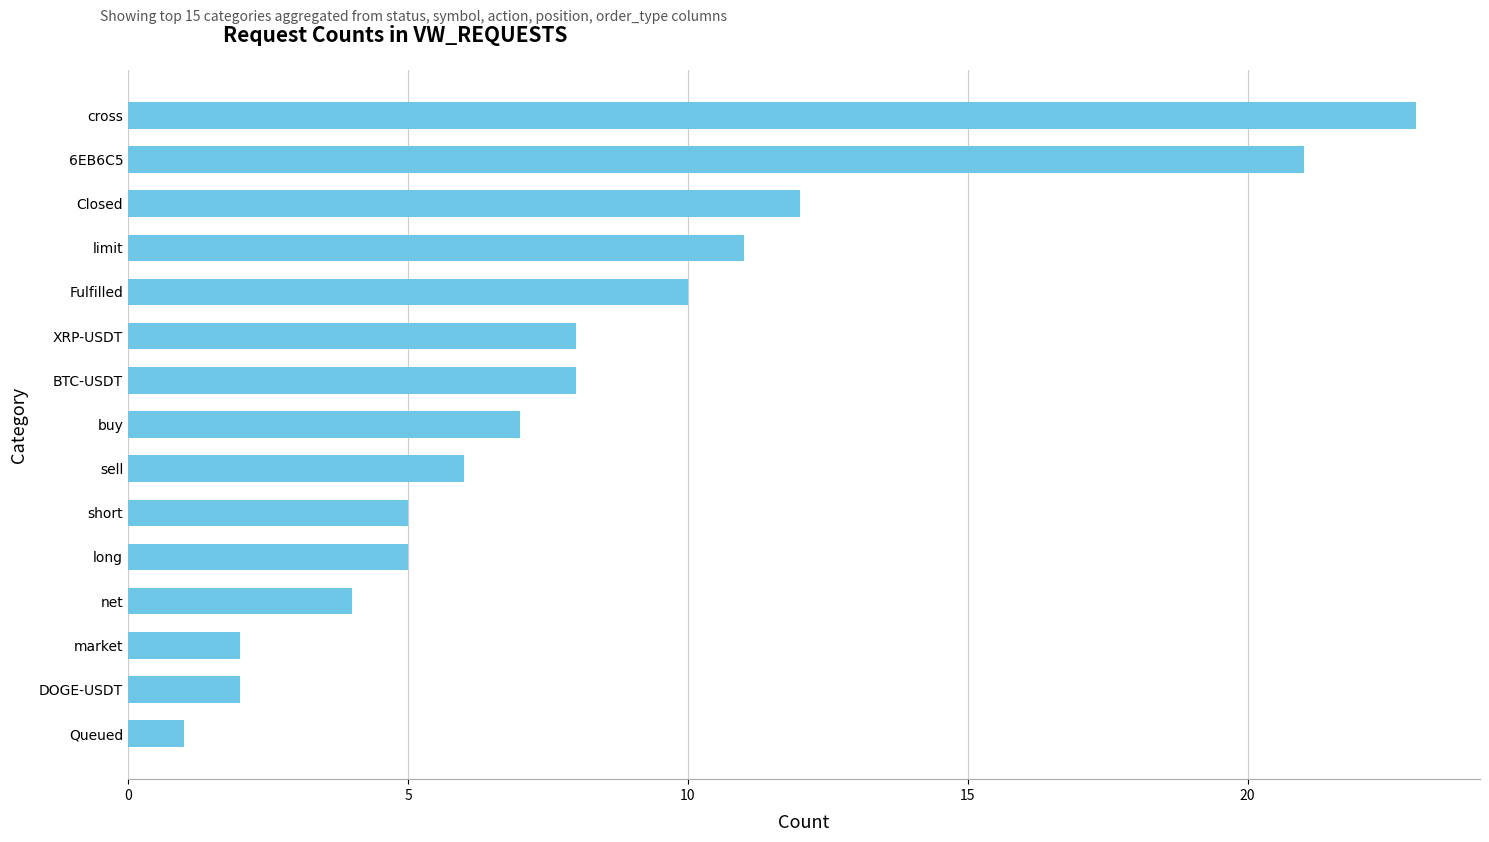

What is the greatest value displayed?

23